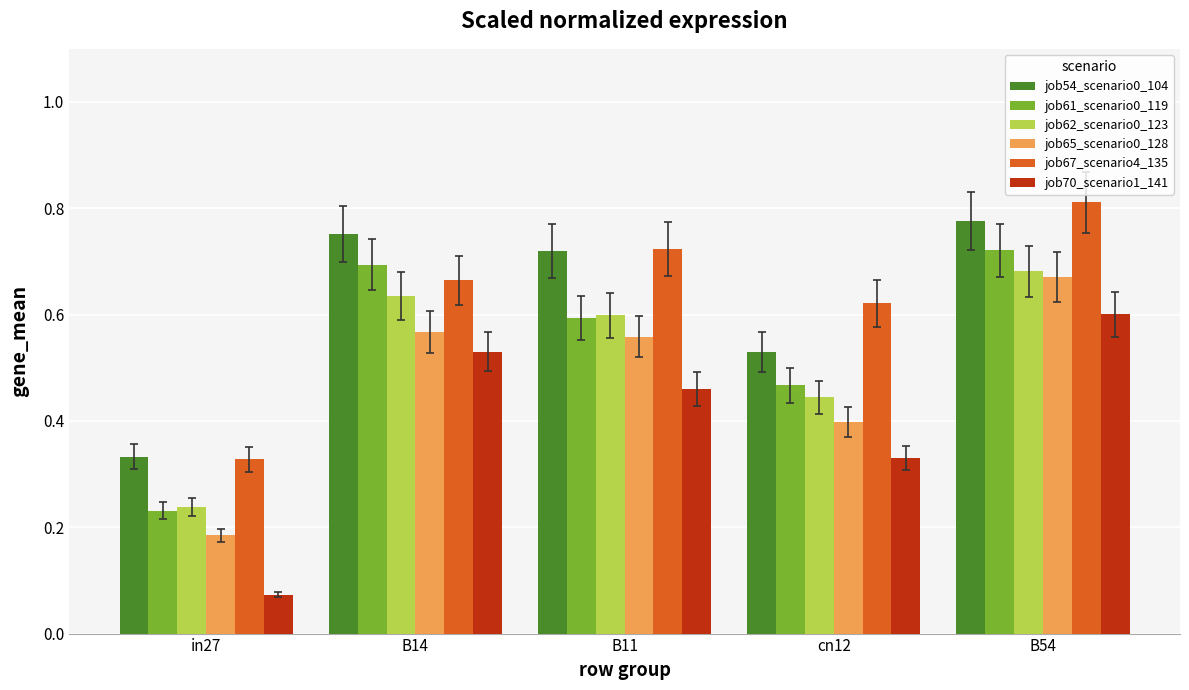

At which category is the sum across all series the highest?

B54